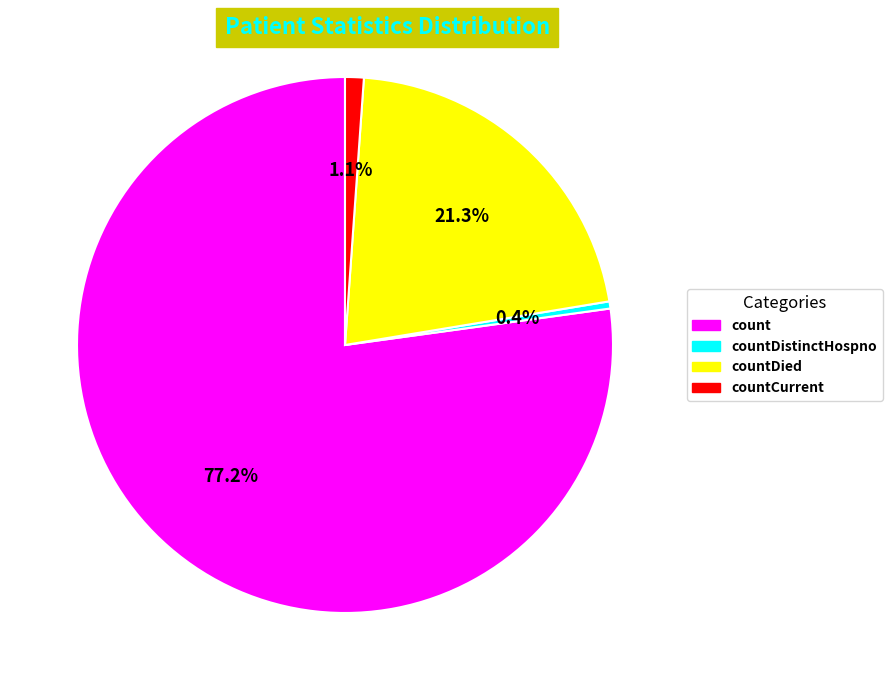

Is there any slice that represents more than half of the pie?

Yes